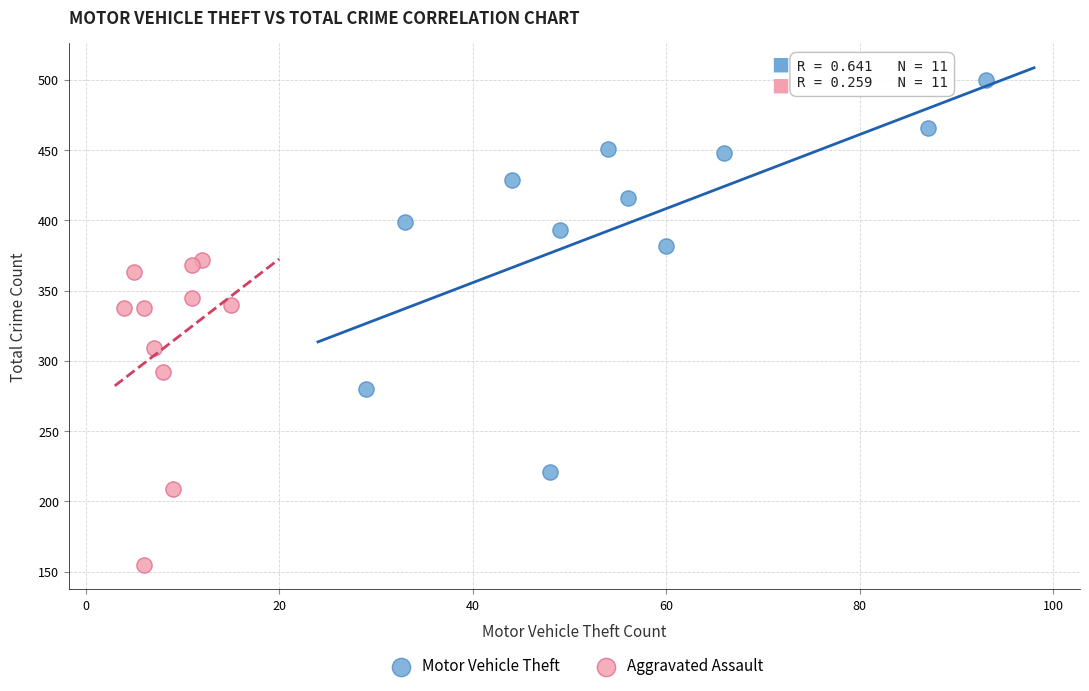

Which series has the widest spread of Y values?

Motor Vehicle Theft